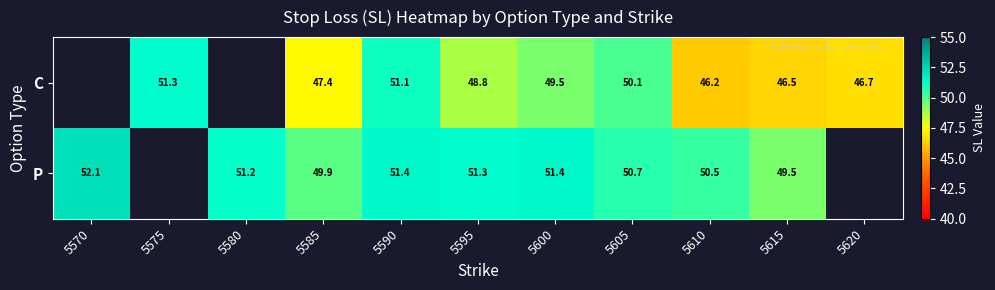

What is the sum of the P values at 5610 and 5585?

100.4